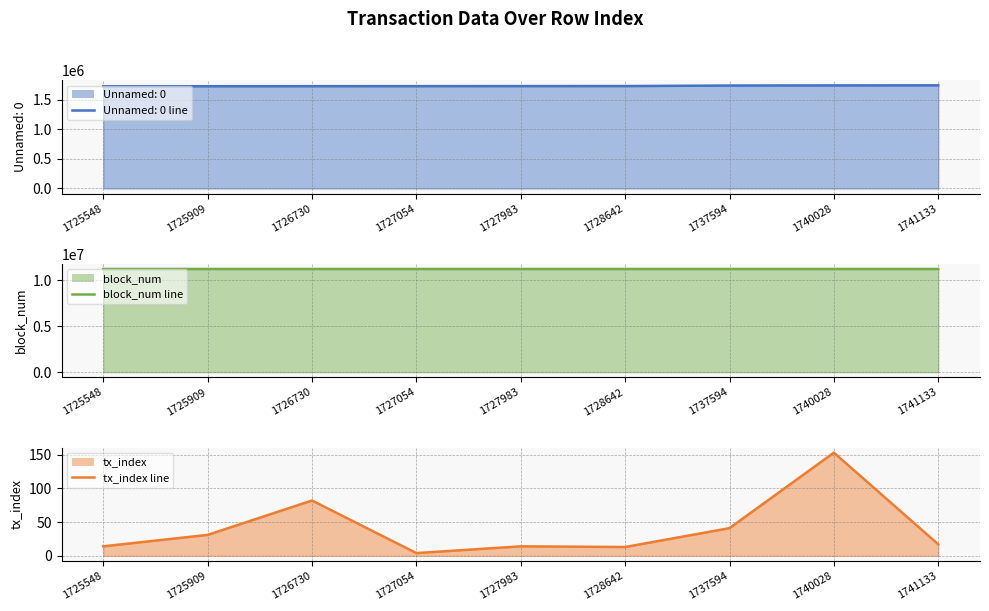

Where does the tx_index line series first go above 17?

1725909